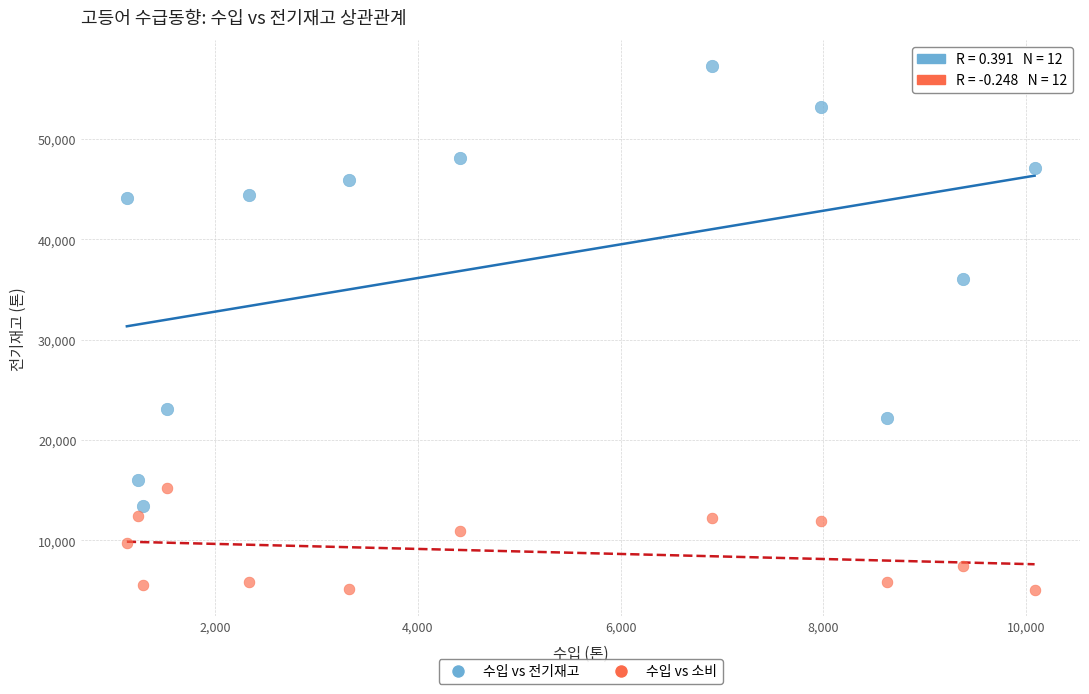

Across all data points, what is the range of X values (max minus min)?

8951